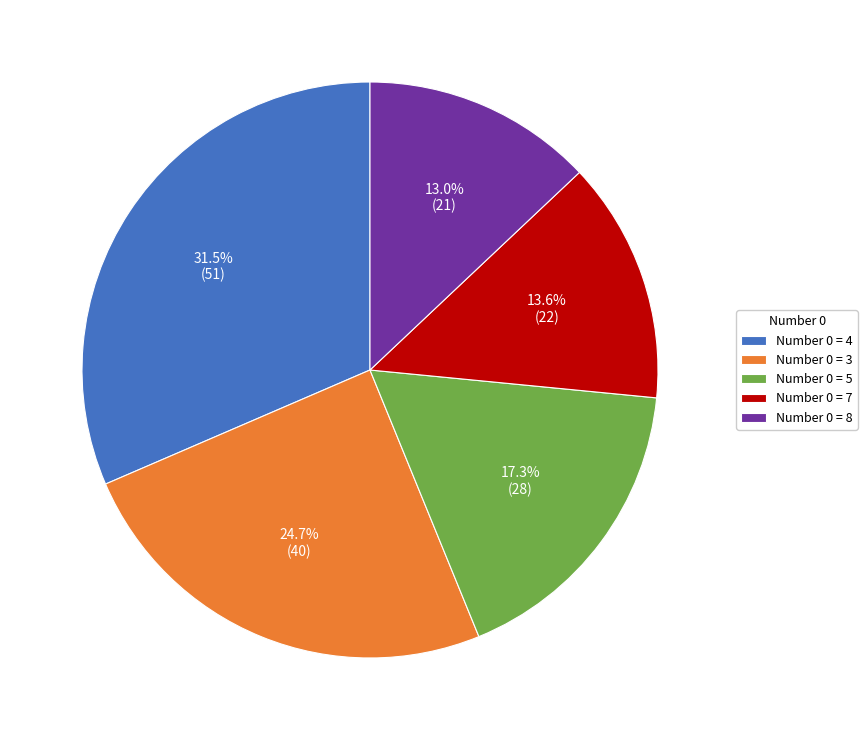

Which has a higher value, Number 0 = 7 or Number 0 = 8?

Number 0 = 7